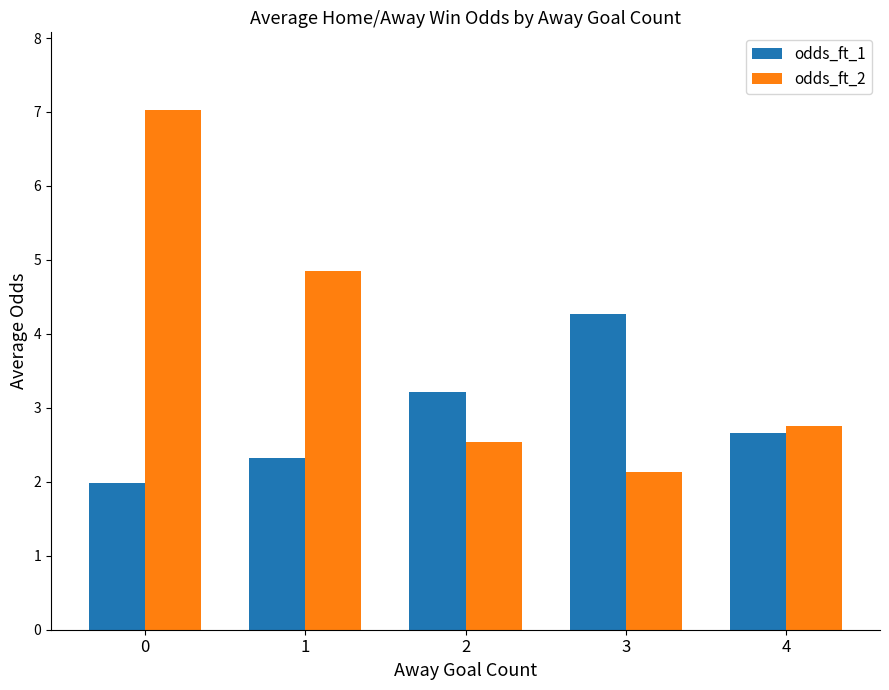

At which label does odds_ft_1 first exceed 2?

1